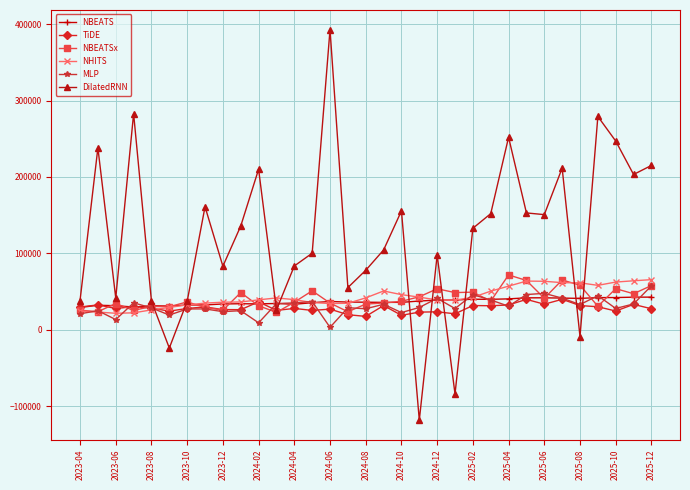

Which series has the widest spread of values?

DilatedRNN